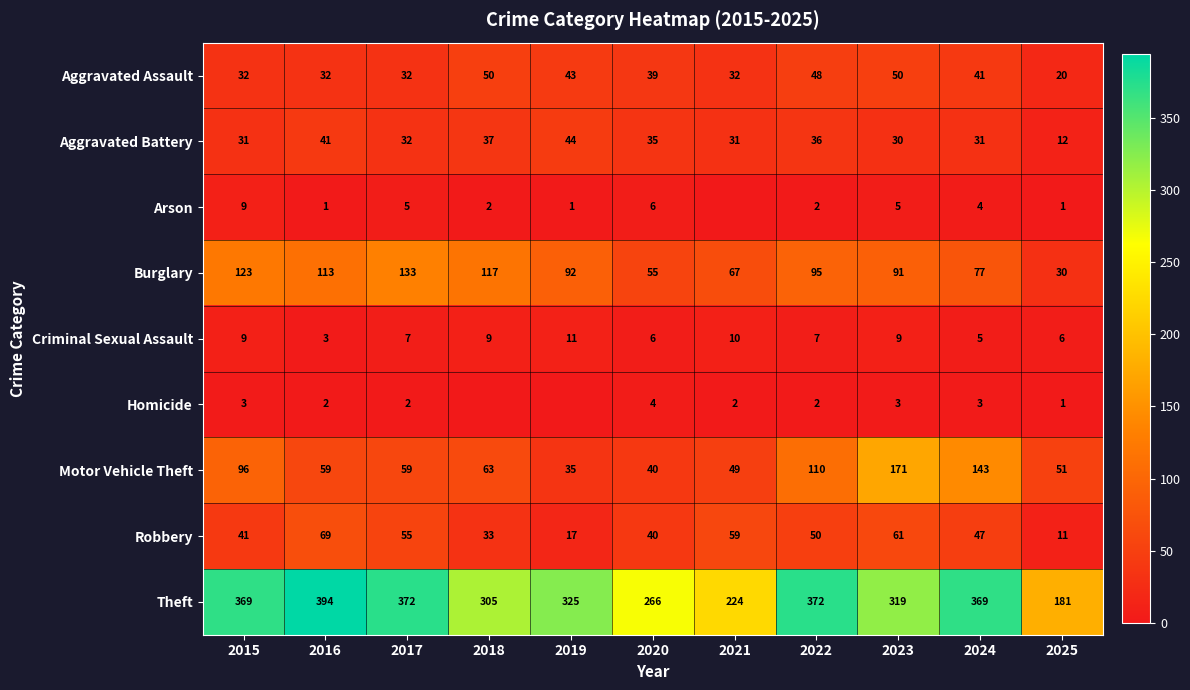

Which category has the lowest value in the Aggravated Assault series?

2025